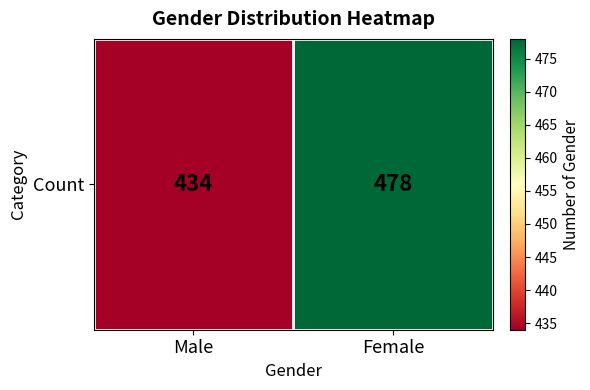

At which label is the value closest to 456?

Male